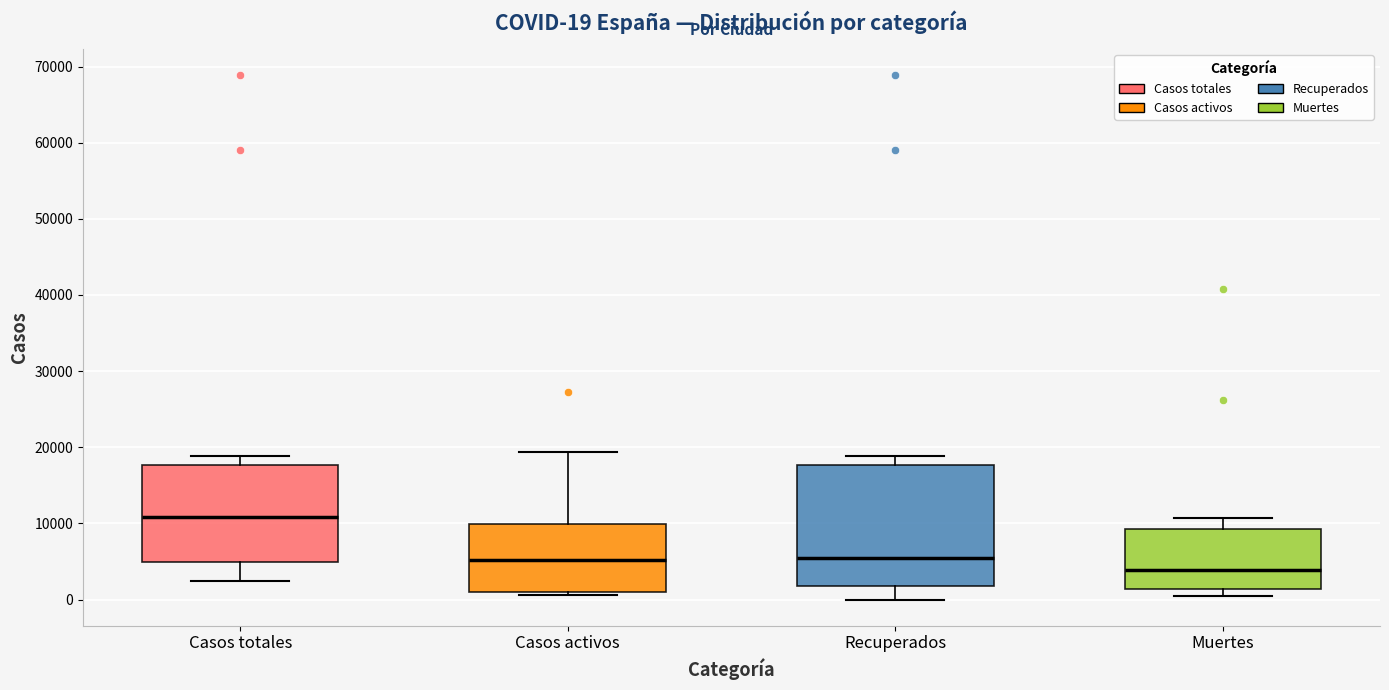

Which box's median line is the lowest?

Muertes